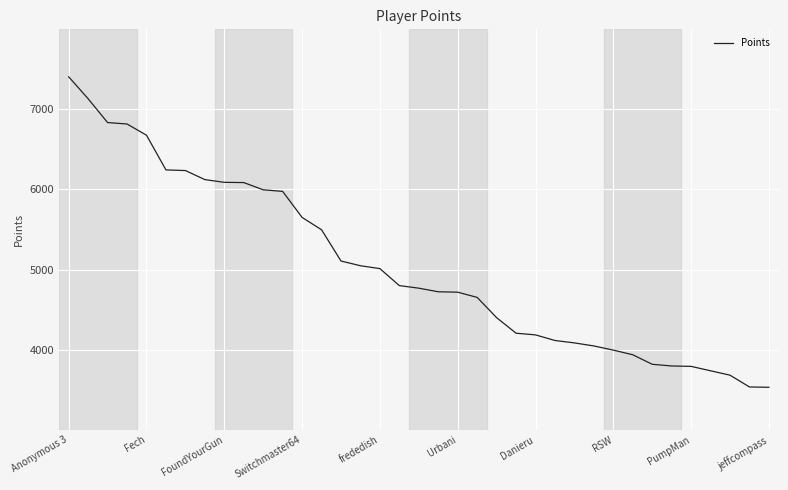

How many lines are shown in the chart?

1